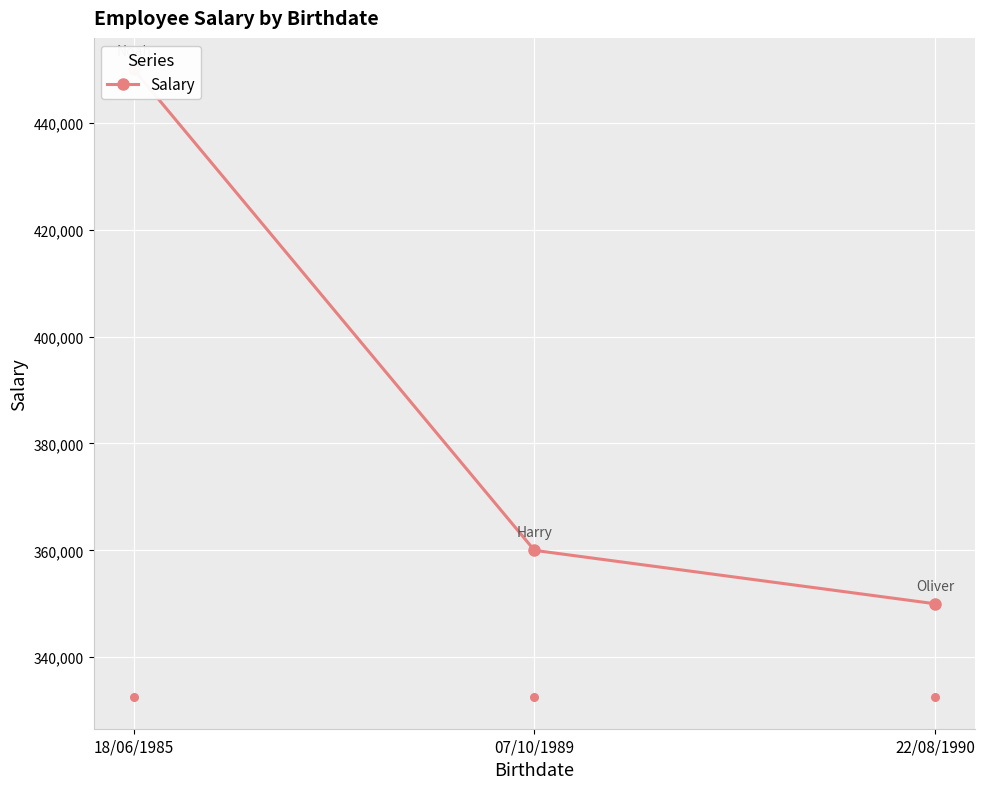

What is the change in value from 18/06/1985 to 22/08/1990?

-100000